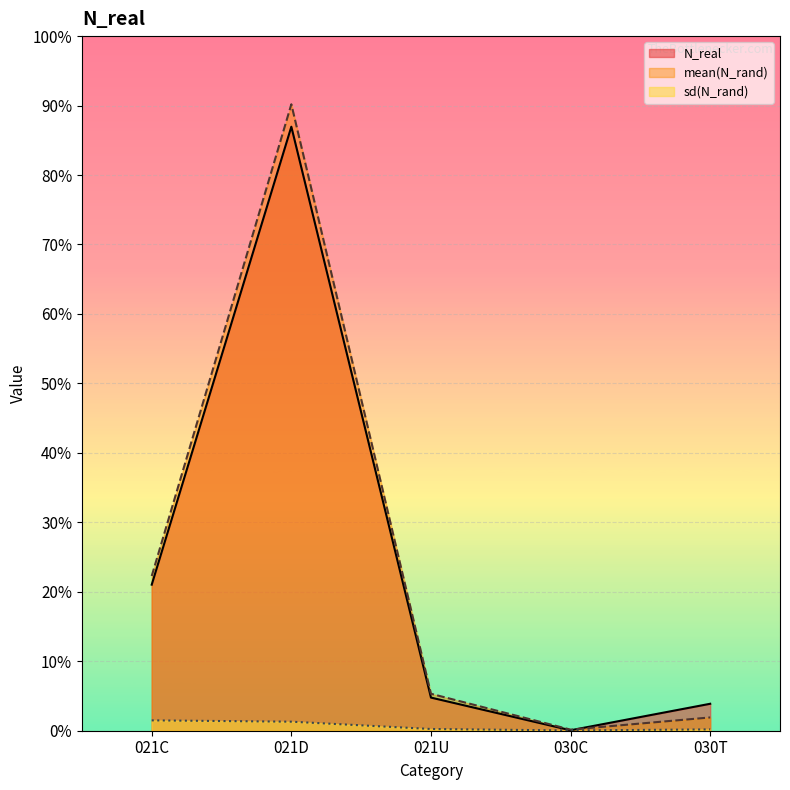

Reading left to right, list all the values displayed in this chart.

N_real: 7765.0	32113.0	1762.0	24.0	1433.0
mean(N_rand): 8225.2	33306.2	1965.1	58.6	706.0
sd(N_rand): 550.1	479.9	91.9	12.9	71.0